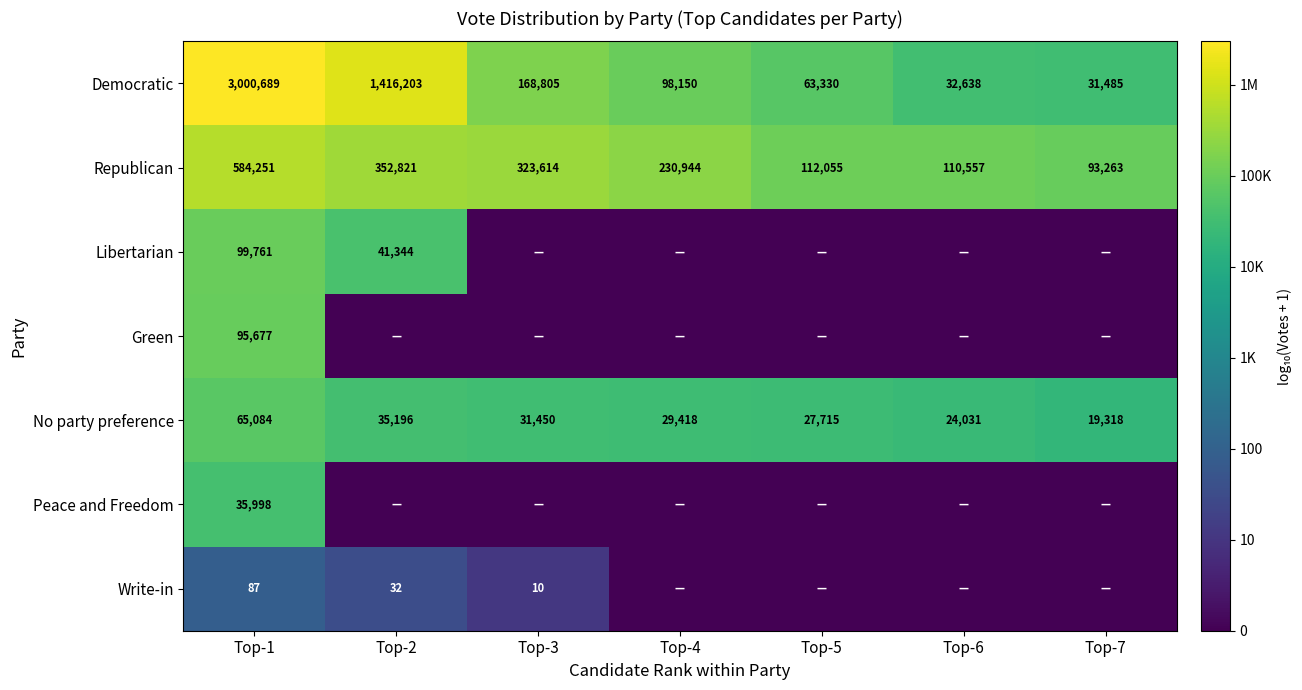

What is the difference between the Democratic values at Top-5 and Top-3?

105475